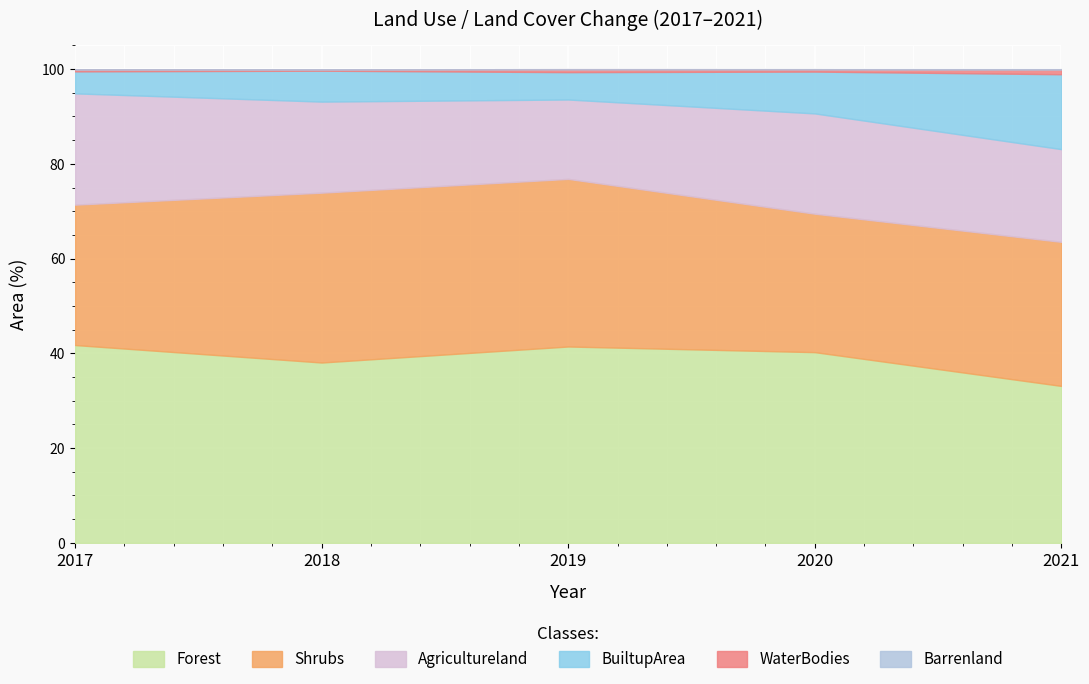

What is the lowest value of the Shrubs series?

29.2